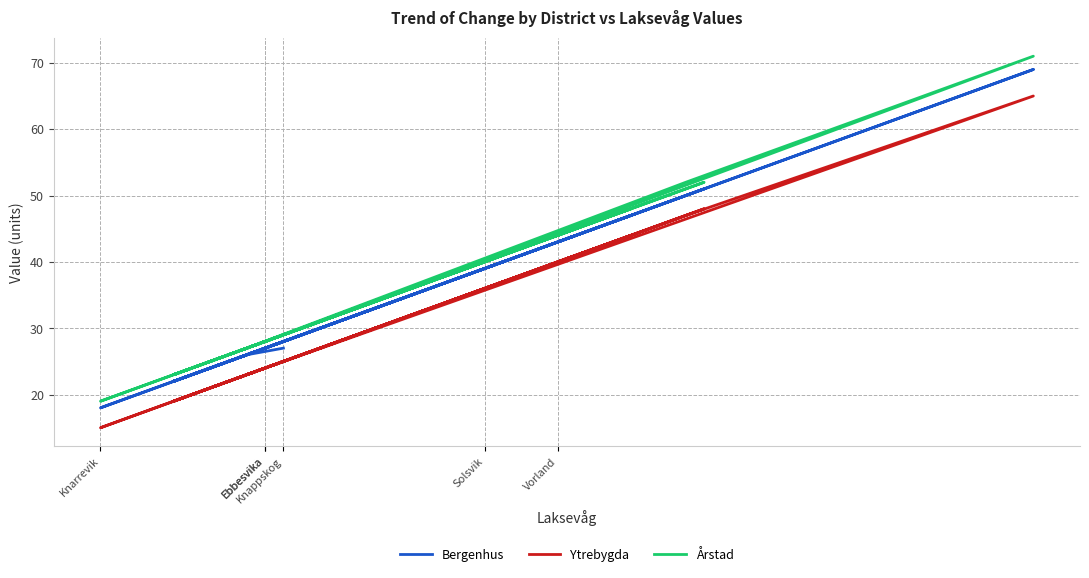

What is the sum of all Årstad values?

832